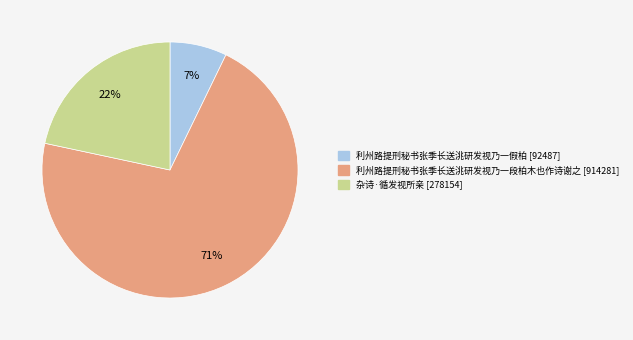

What is the ratio of the value at 利州路提刑秘书张季长送洮研发视乃一假柏 to the value at 利州路提刑秘书张季长送洮研发视乃一段柏木也作诗谢之?

0.1